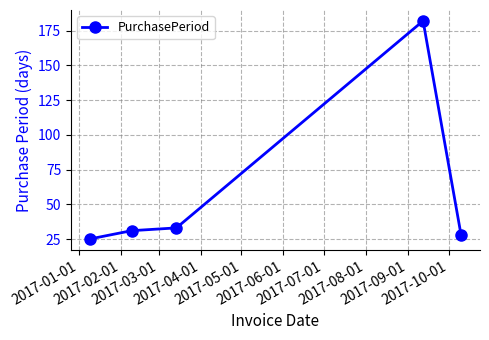

How many categories are shown in the chart?

5